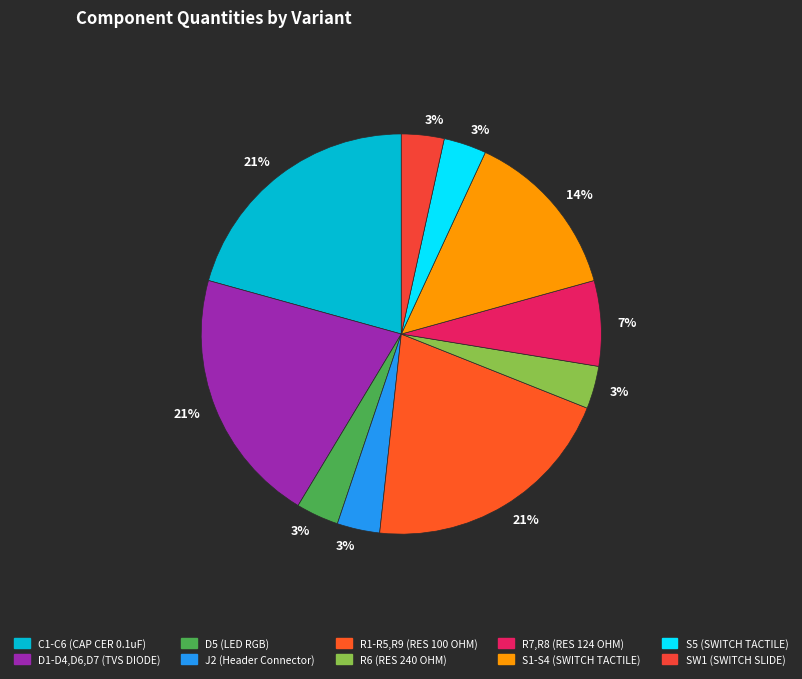

To the nearest percent, what is the difference between the largest and smallest slice percentages?

17%